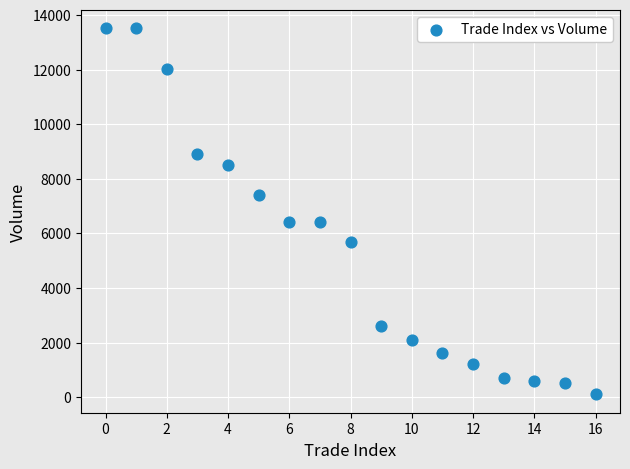

What is the range of Y values (max minus min)?

13406